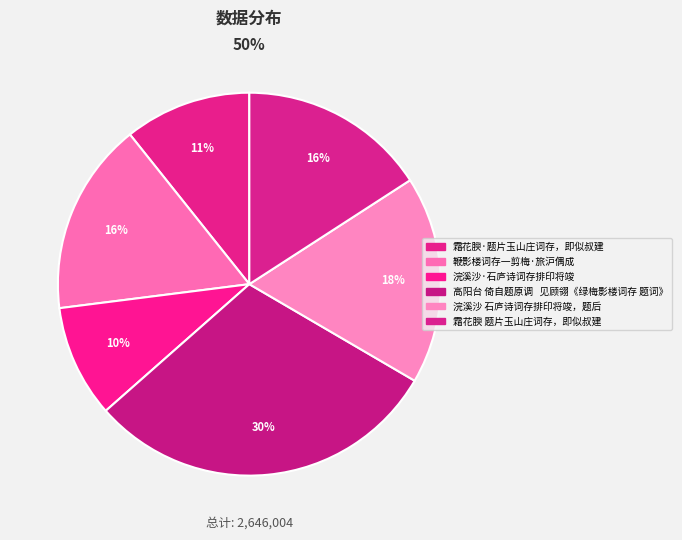

Does 高阳台 倚自题原调   见顾翎《绿梅影楼词存 题词》 represent more than half of the total?

No